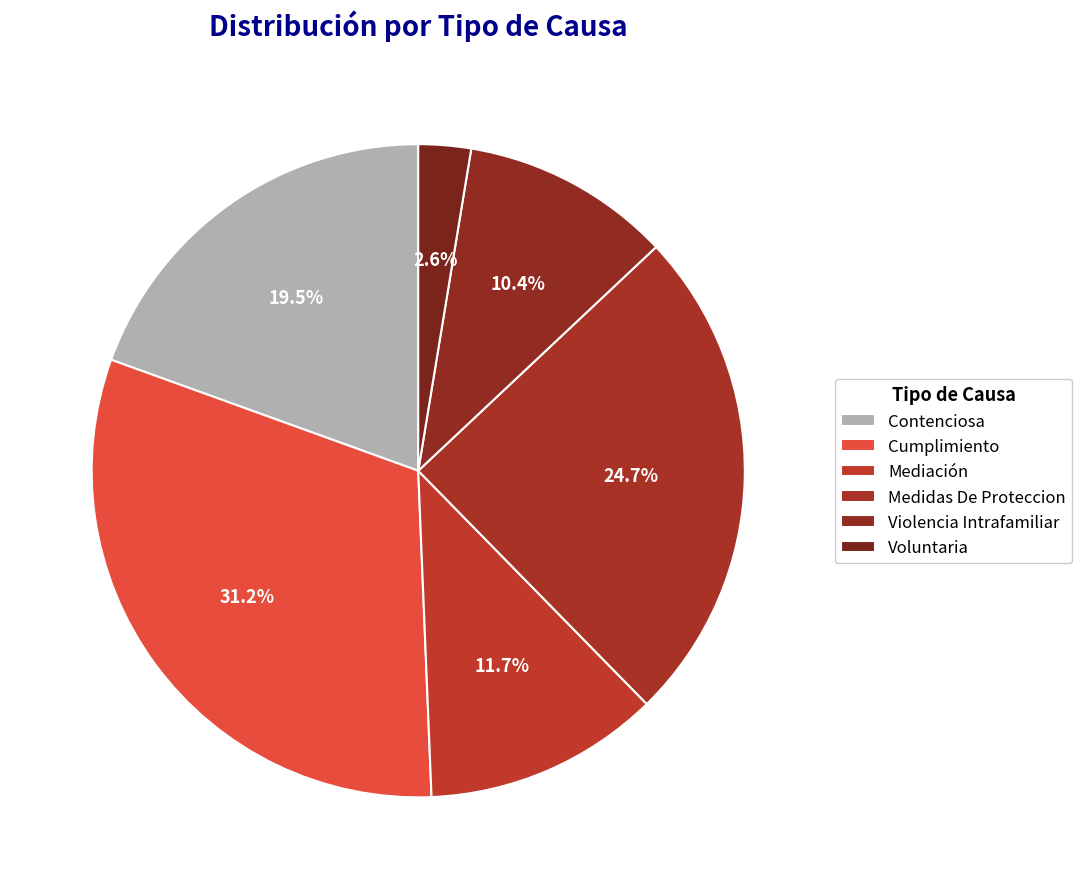

Is there a majority slice in this chart?

No